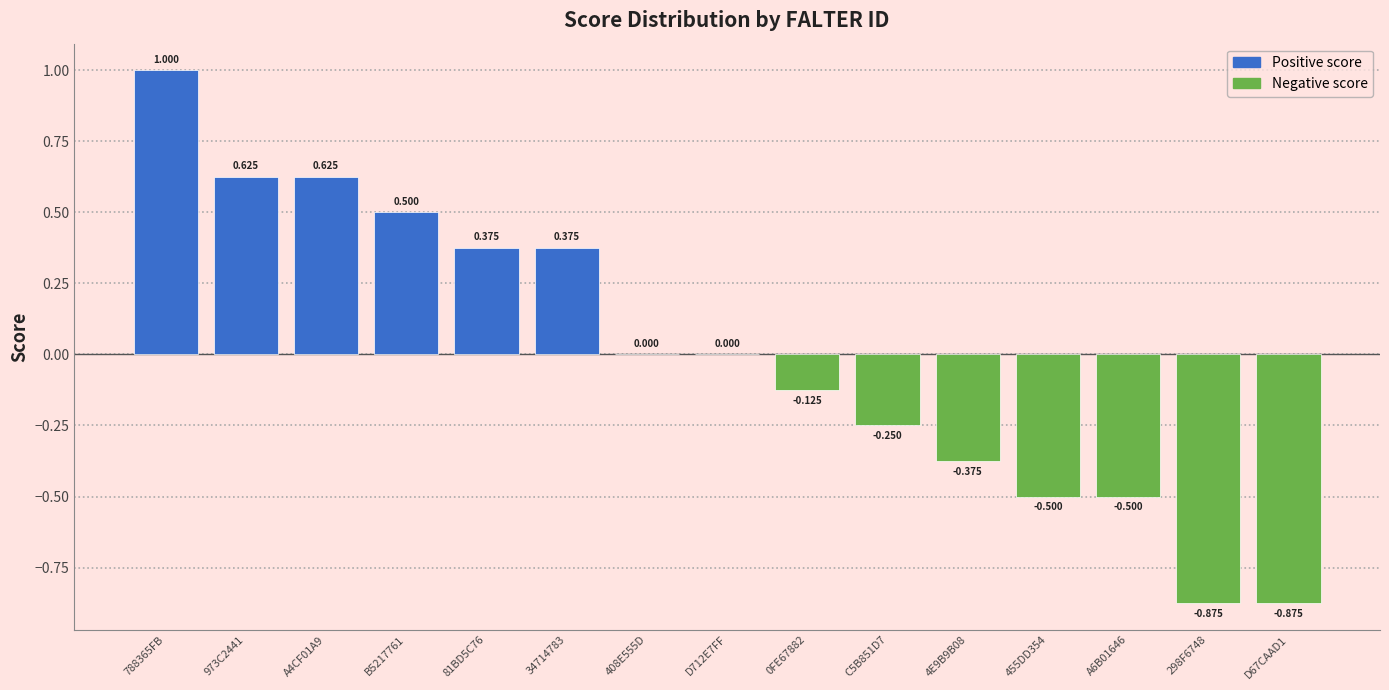

How many series are shown in this chart?

1